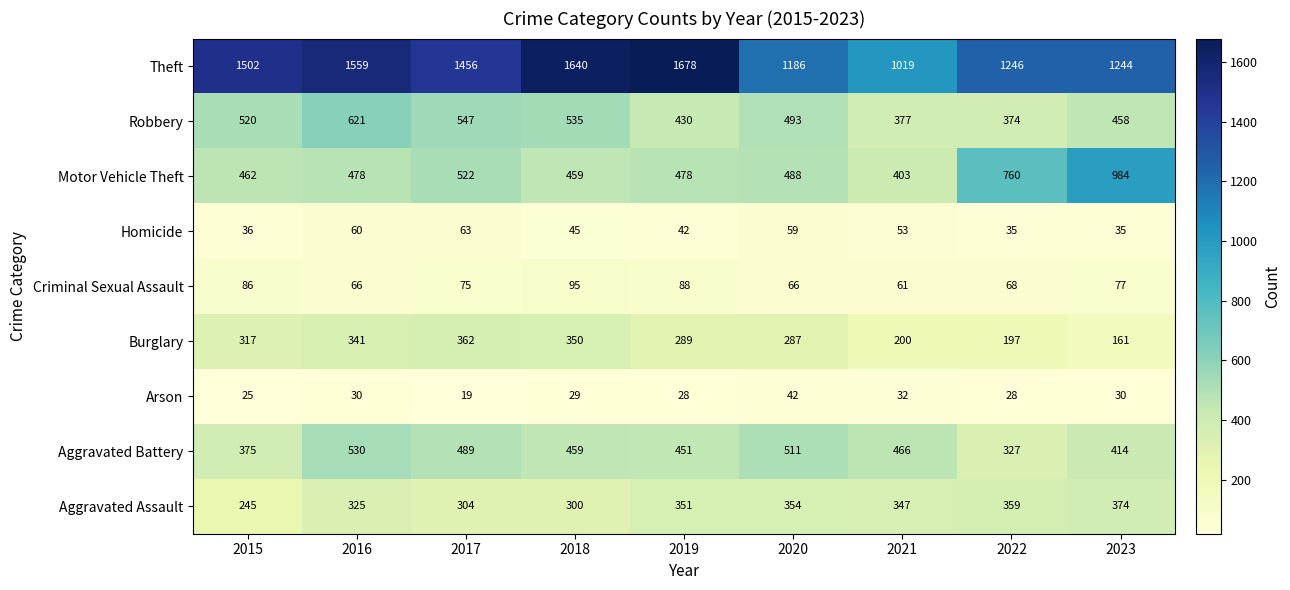

Where does the Theft series first go above 1456?

2015